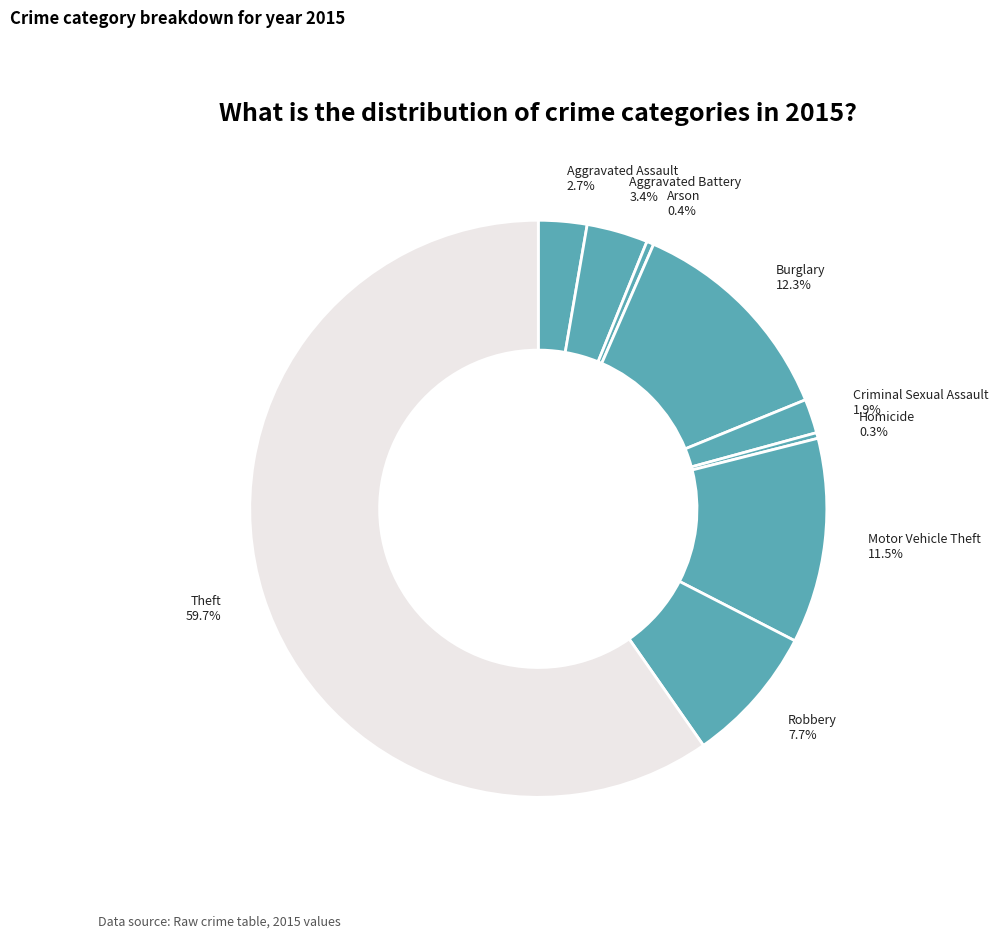

Which slice is the largest?

Theft